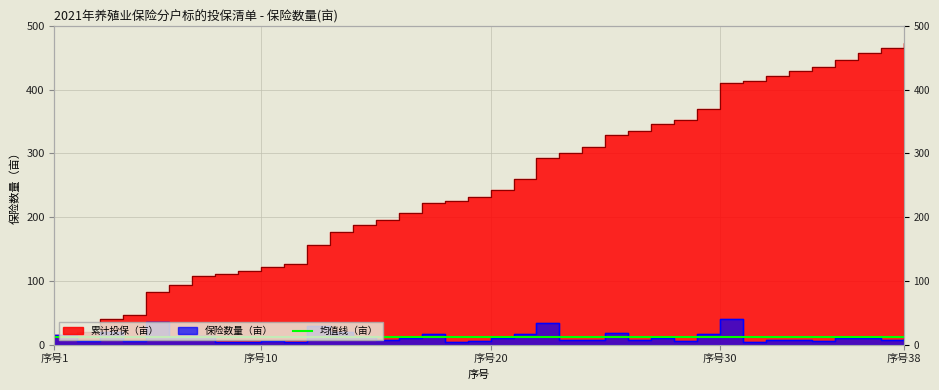

Which series has the largest total across all categories?

累计（亩）